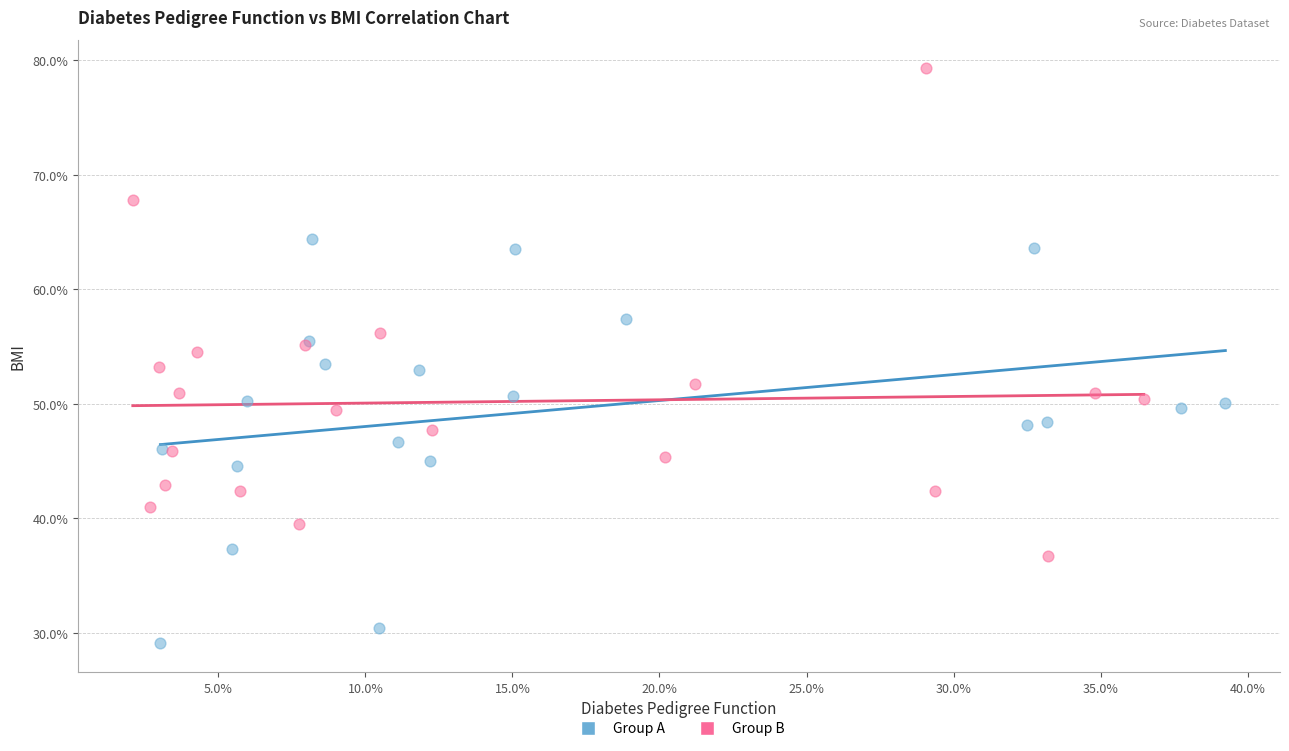

What are all the series names shown in the legend?

Group A, Group B